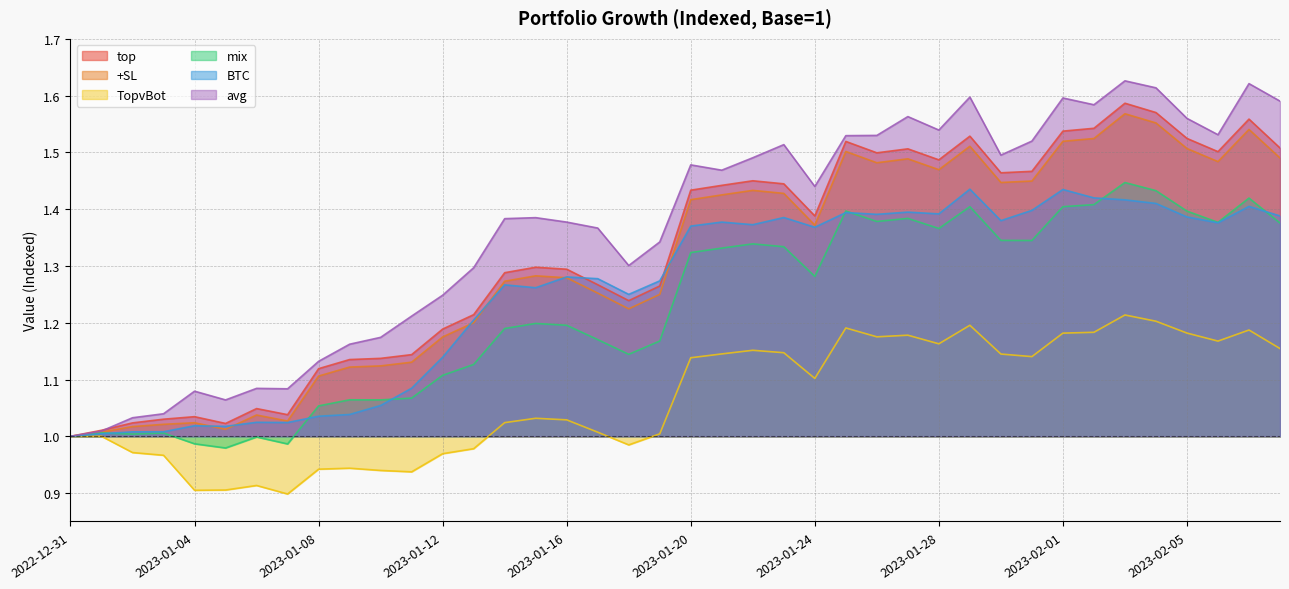

At which category is the sum across all series the highest?

2023-02-03